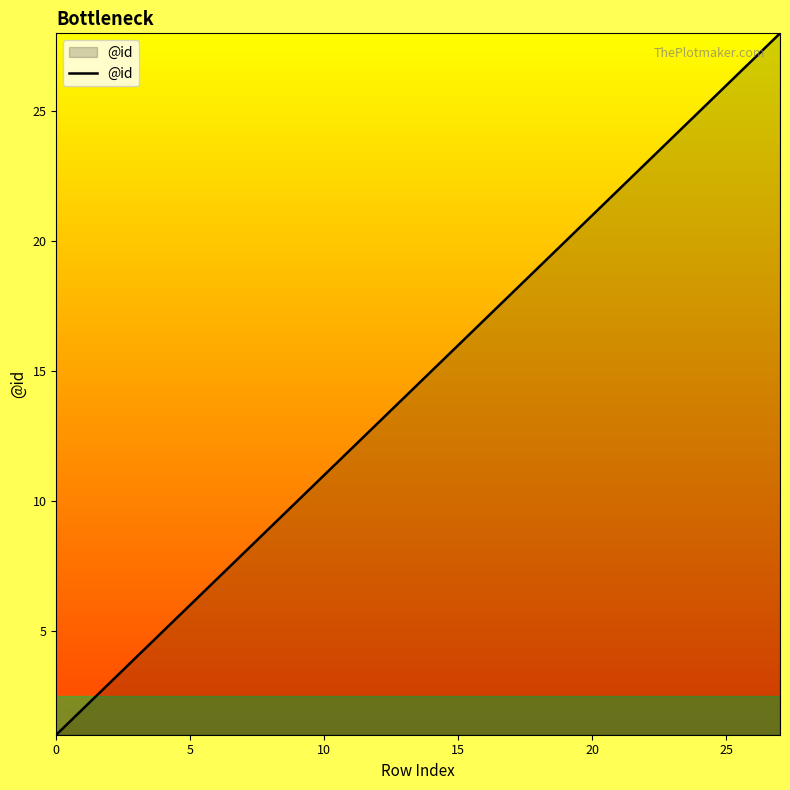

How many lines are shown in the chart?

1